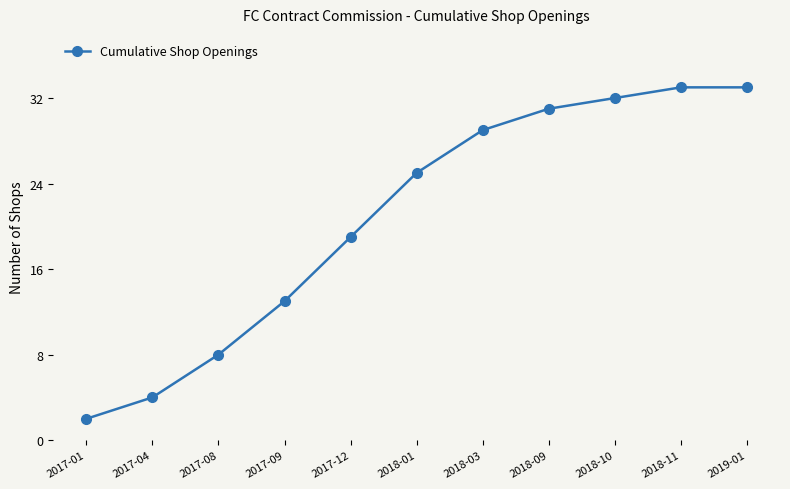

What is the difference between the second highest and second lowest values?

29